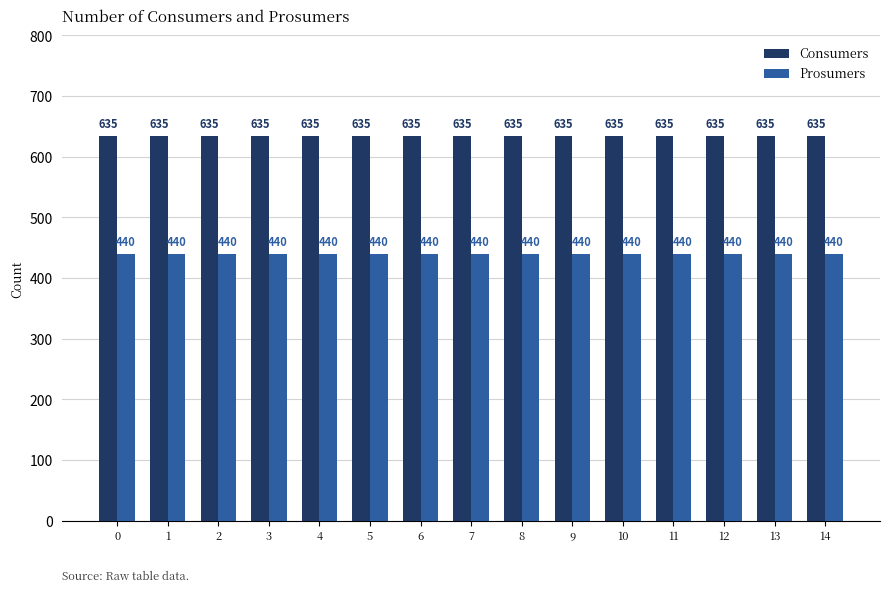

What is the total value across all series at 12?

1075